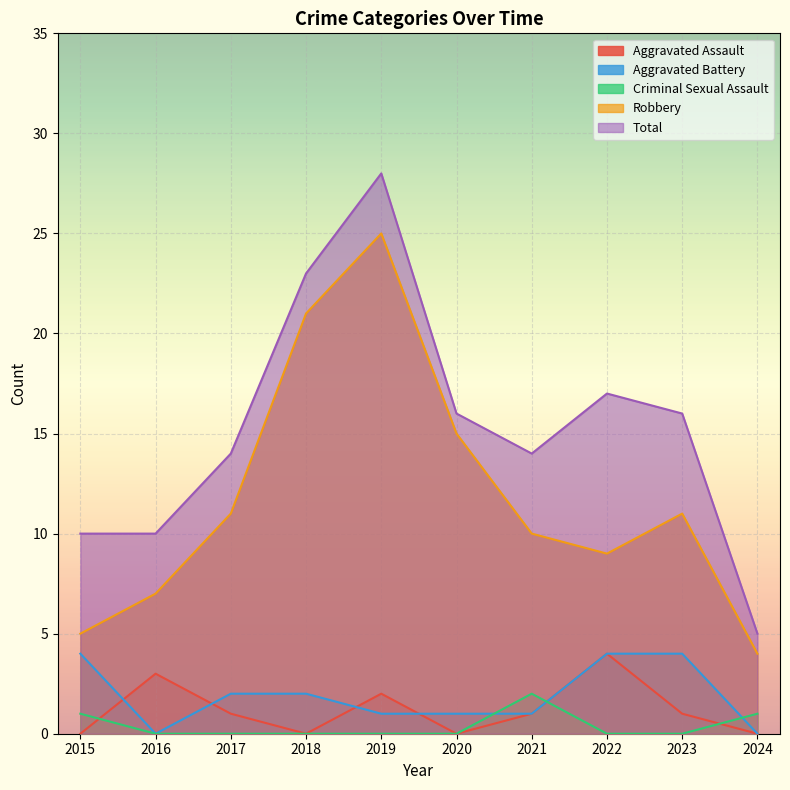

Which series changed the most between 2020 and 2024?

Robbery